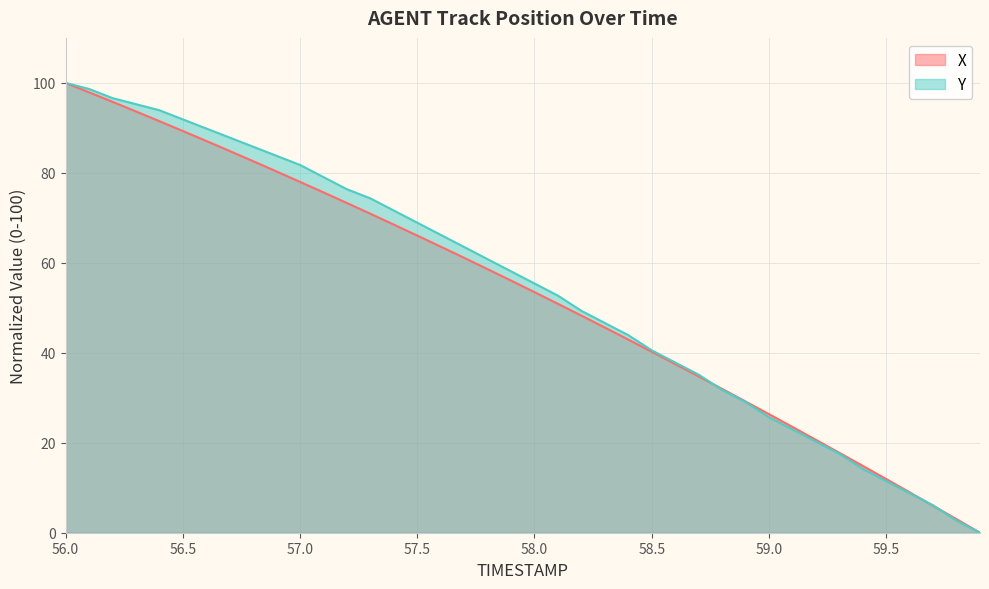

At how many categories does at least one series exceed 46?

24